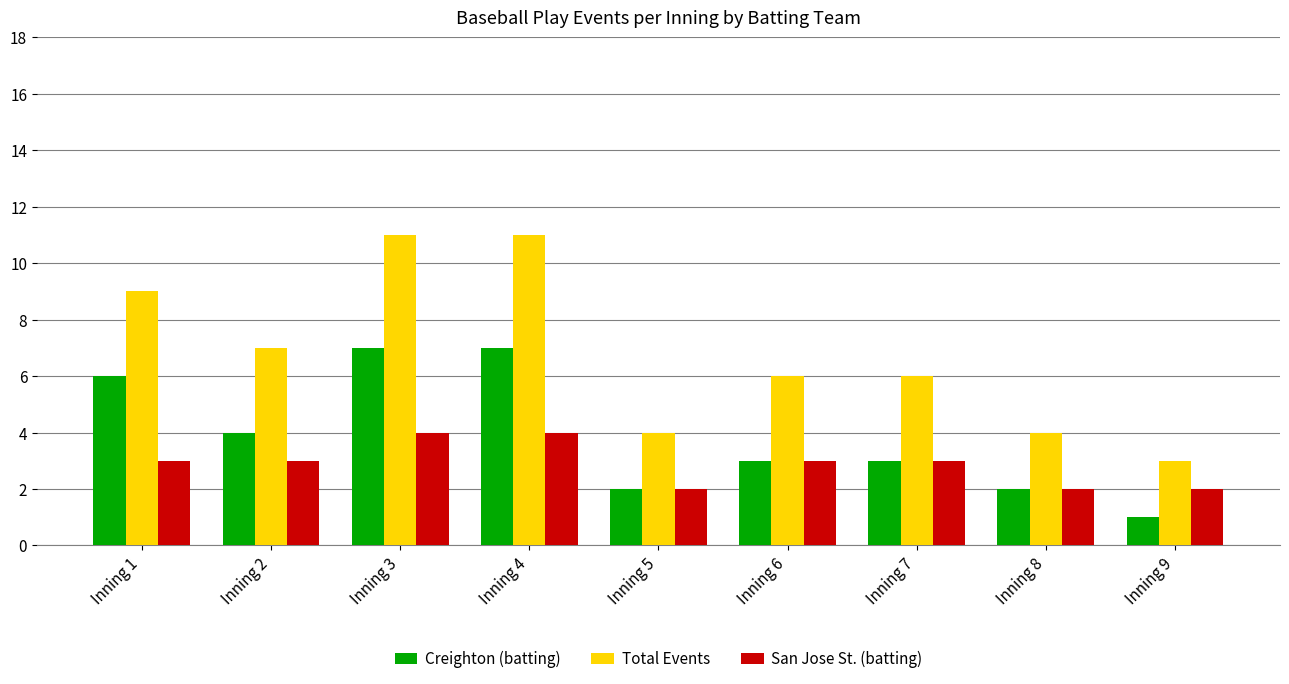

Read the Total Events value at Inning 7.

6